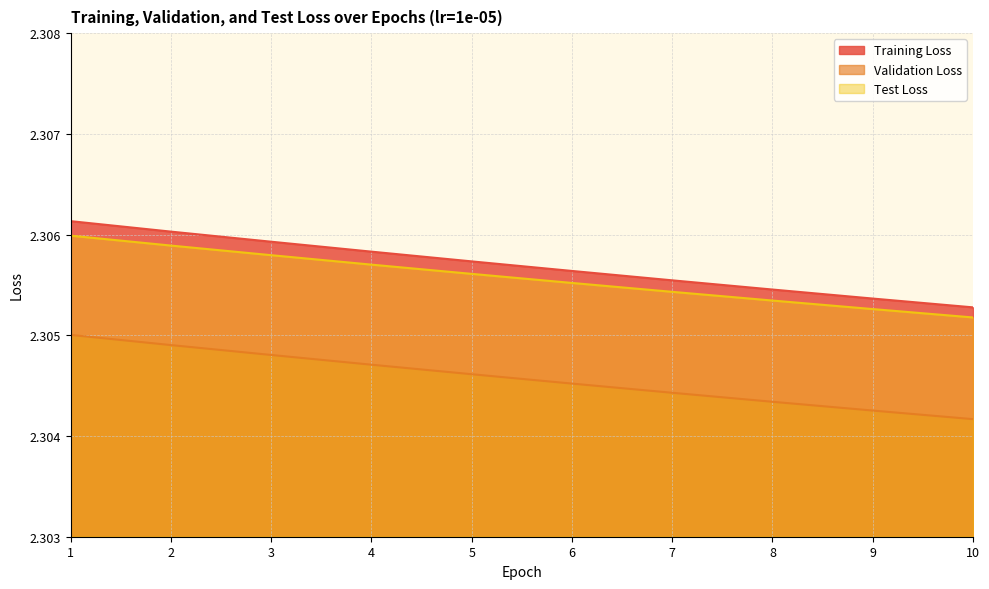

What is the average value of the Training Loss series?

2.3